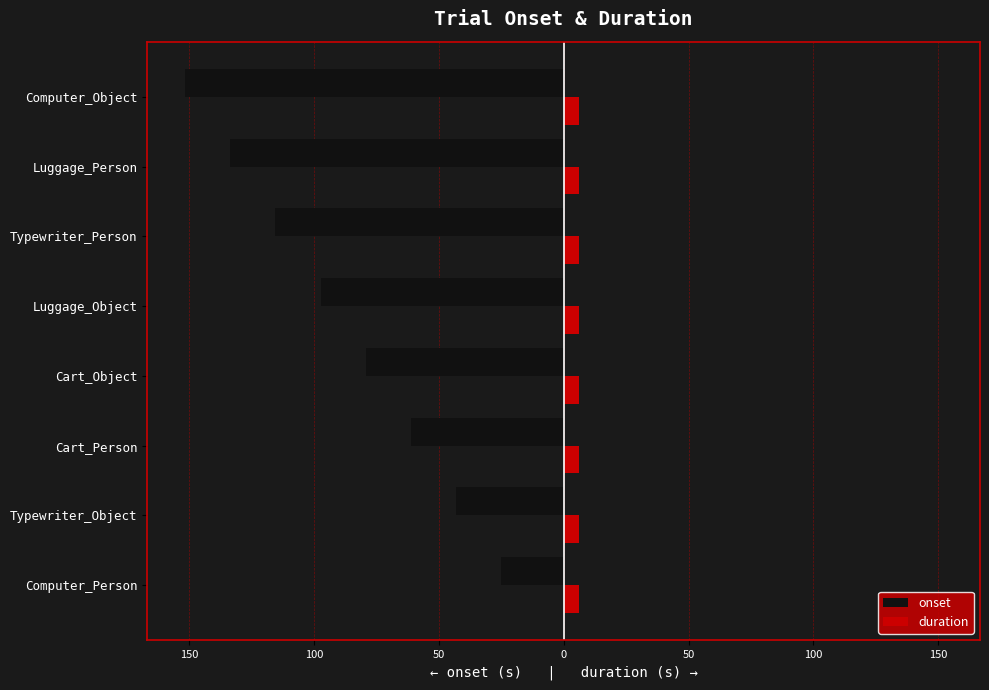

What is the smallest value displayed?

-151.5